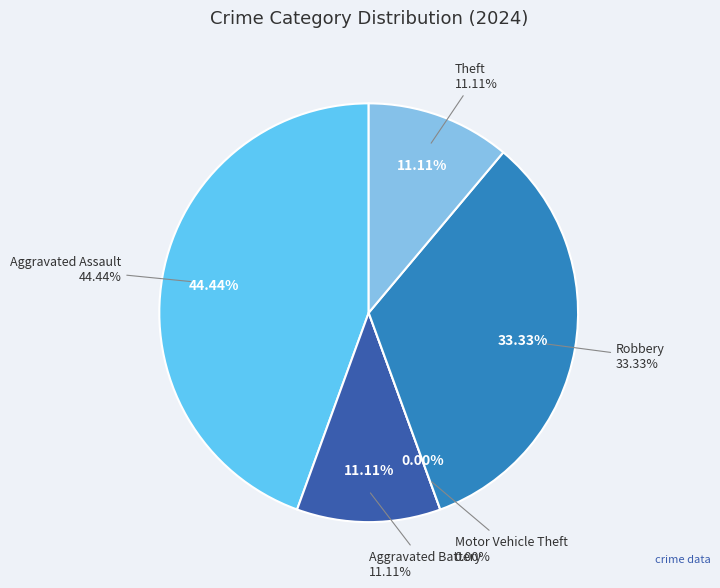

Which has a higher value, Theft or Aggravated Battery?

Theft